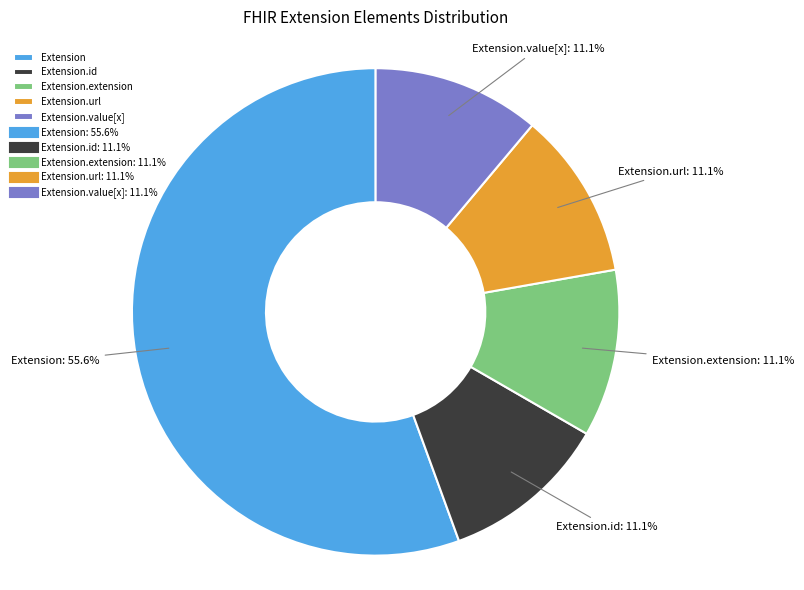

What portion of the pie excludes Extension.url?

88.9%